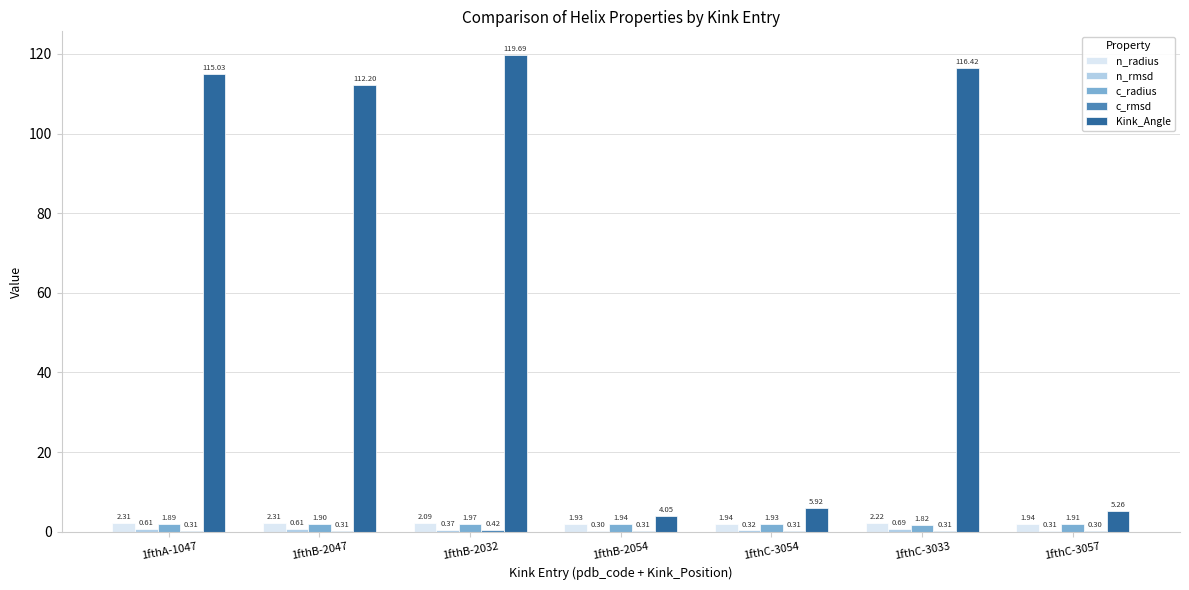

How many groups of bars are there?

7